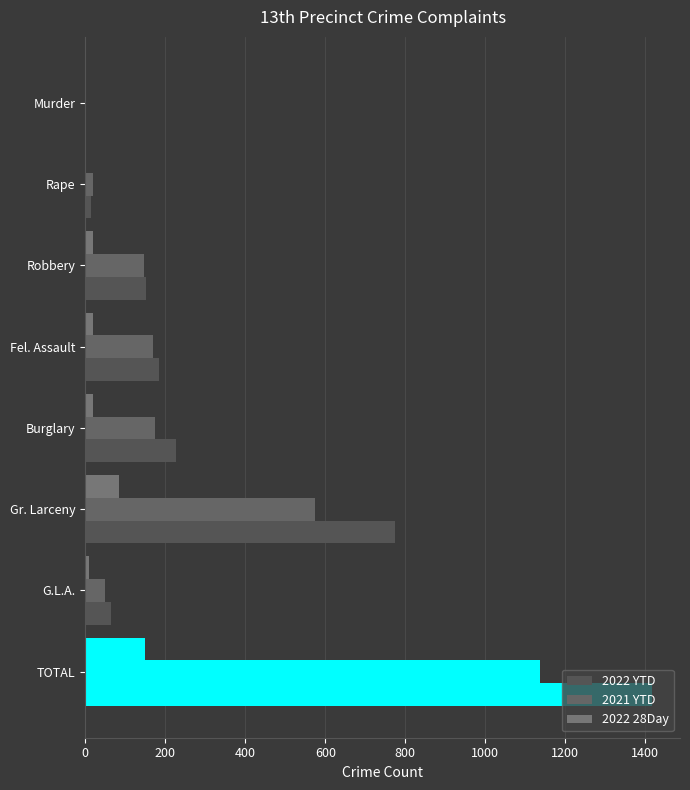

What is the value of the 2021 YTD bar at the 1st from the left?

1